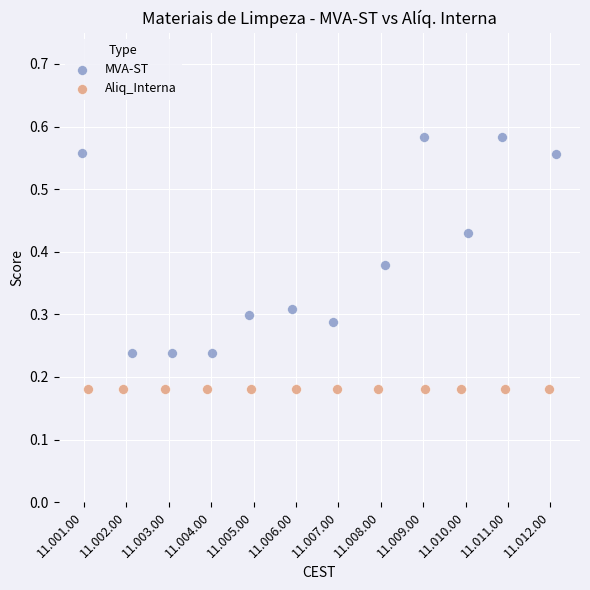

Which series reaches the minimum Y coordinate?

Aliq_Interna